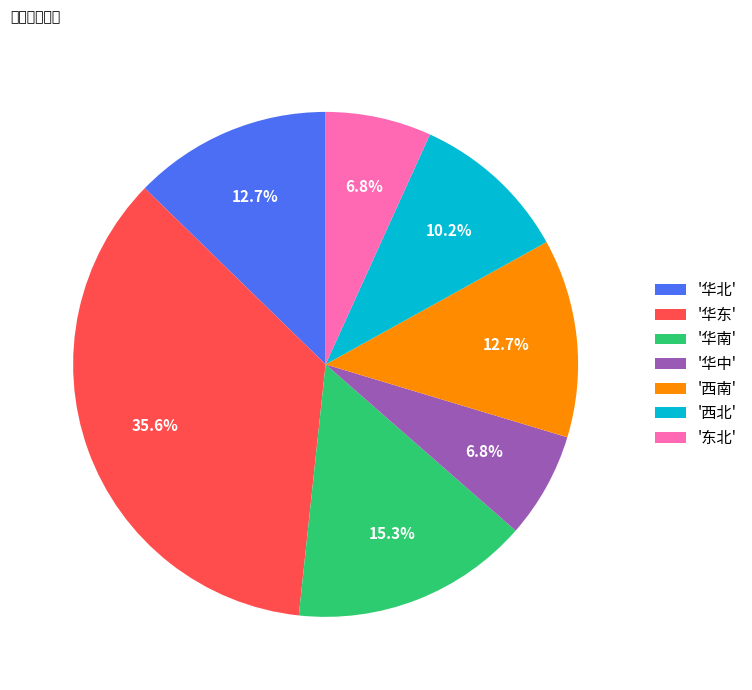

Does any single category account for the majority?

No